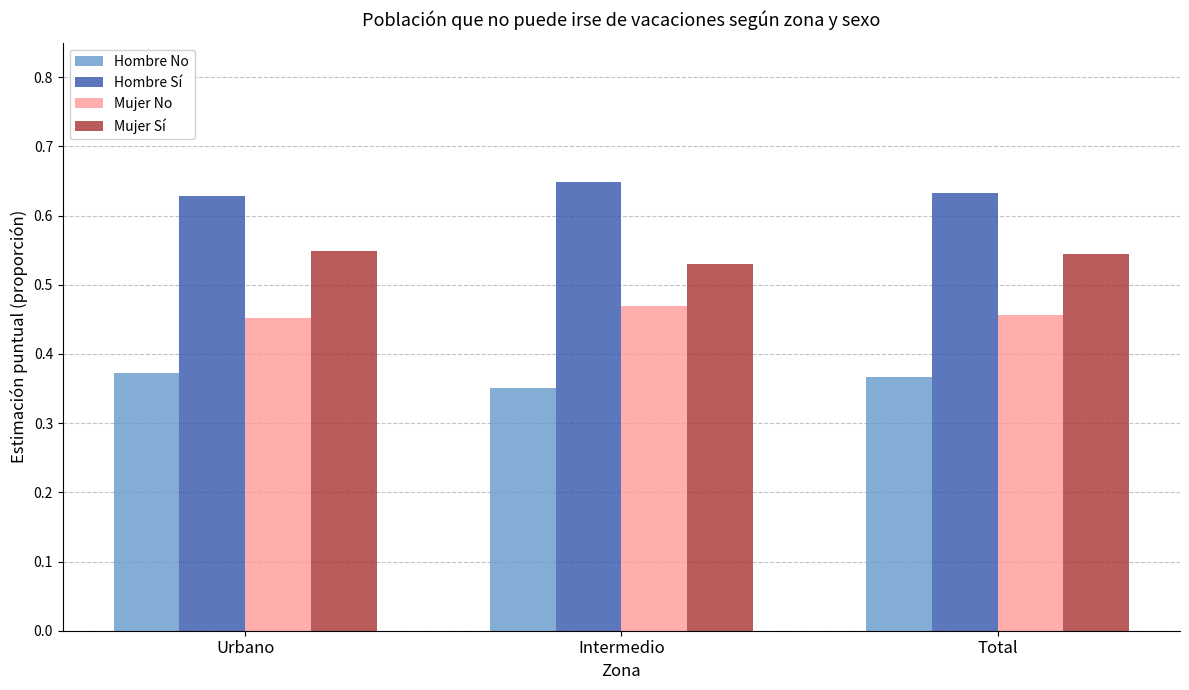

Rank the series by their average value, from highest to lowest.

Hombre Sí, Mujer Sí, Mujer No, Hombre No